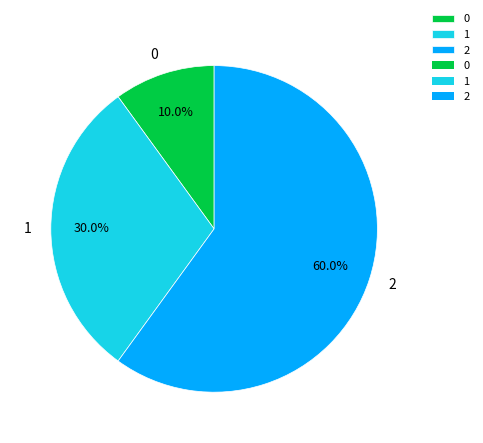

Does 1 represent more than half of the total?

No